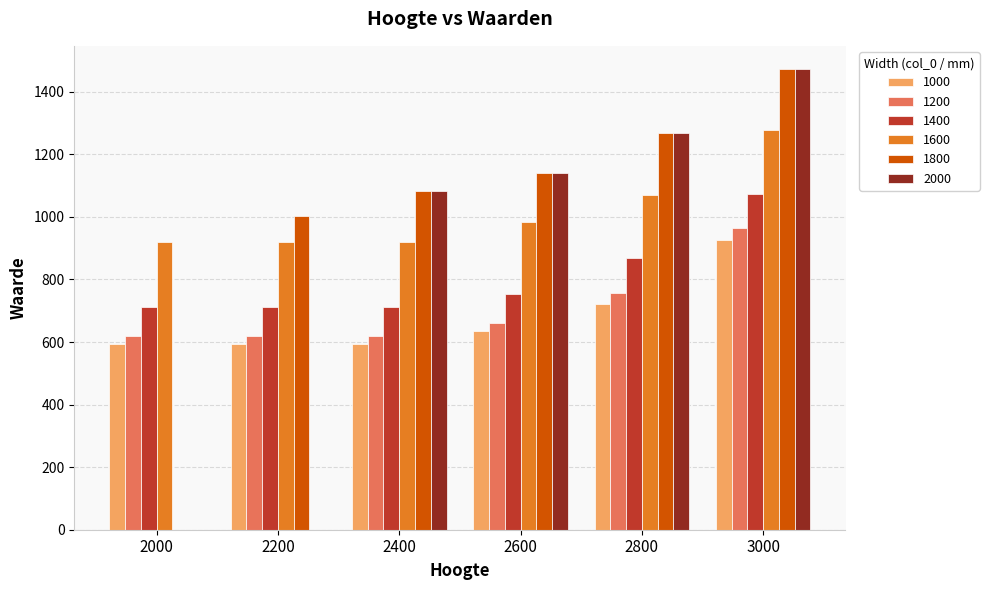

What is the total value across all series at 3000?

7187